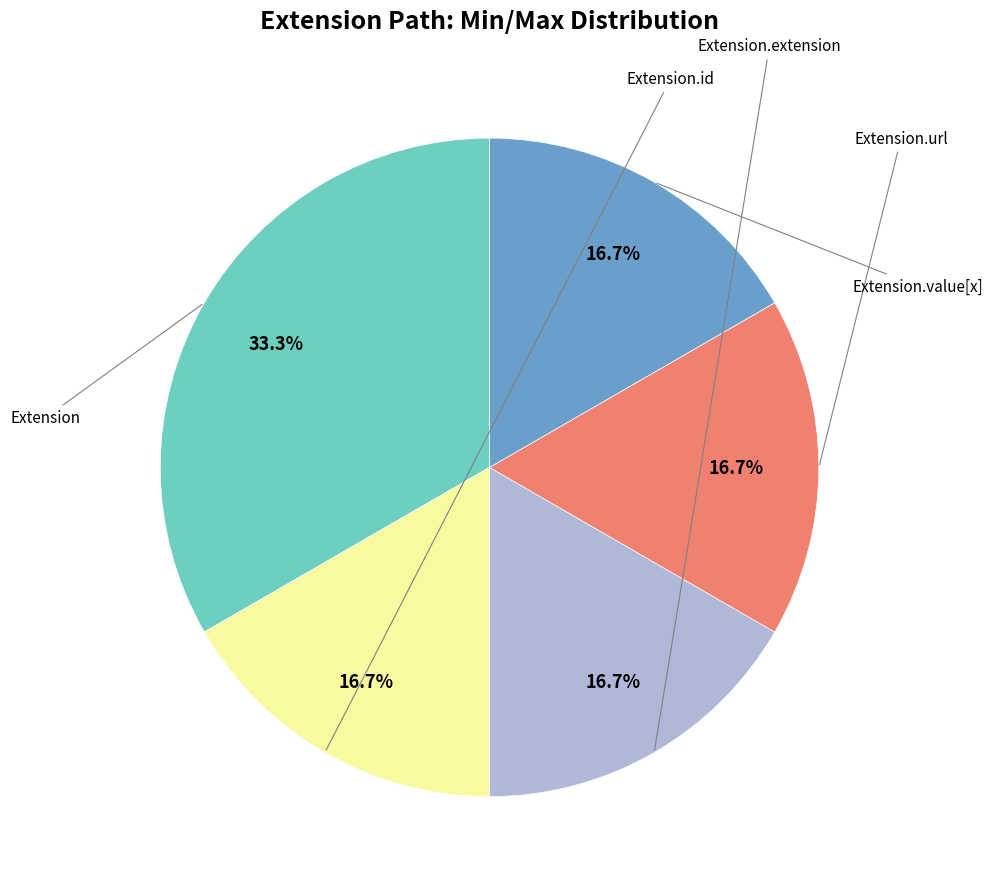

Is there any slice that represents more than half of the pie?

No